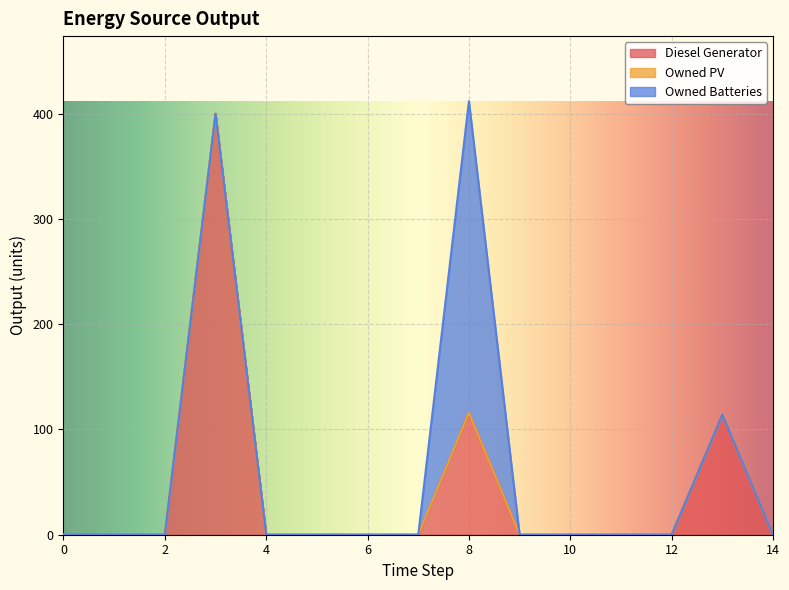

Does the chart display data point markers on the line(s)?

No